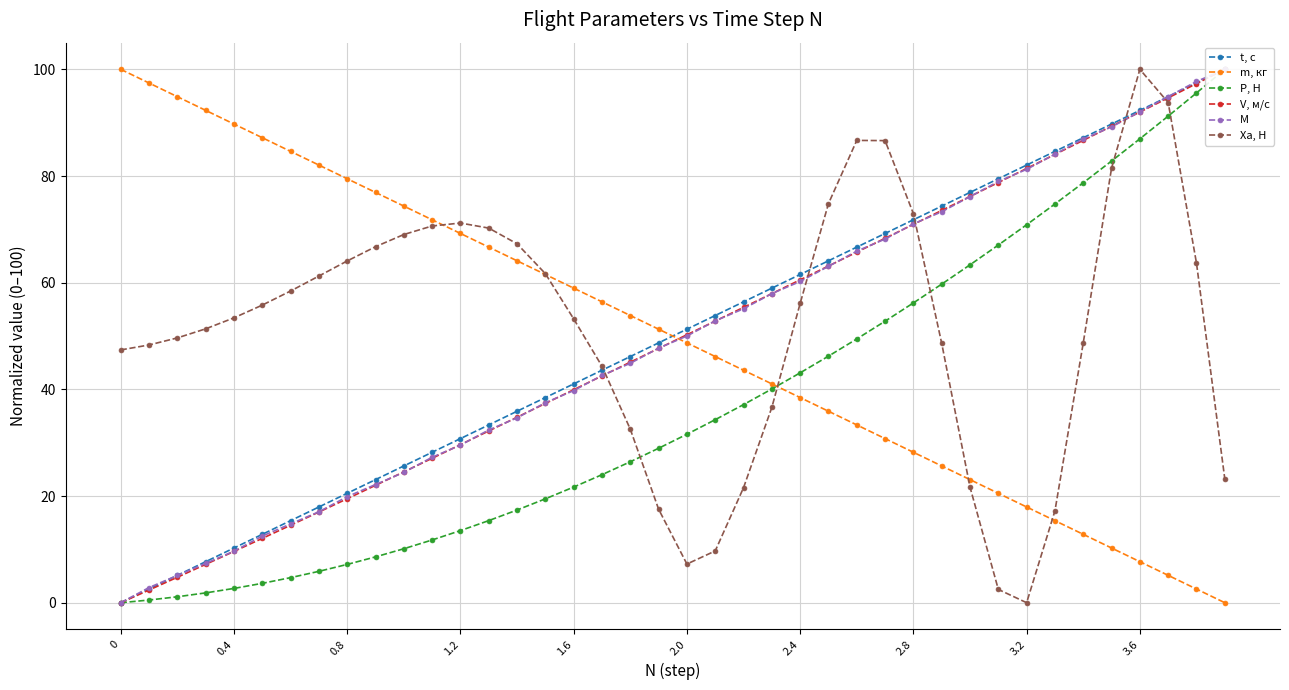

Where is P, Н nearest to the value 50?

26